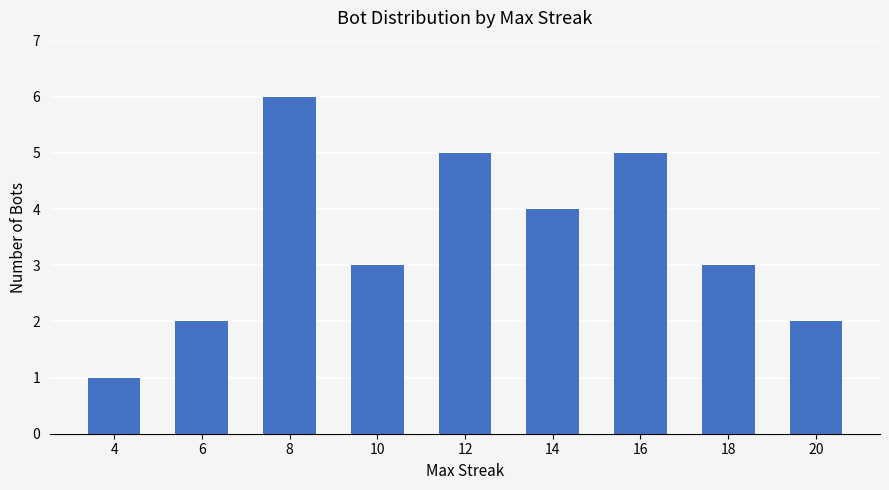

True or false: the data shows 1 at 18.

False